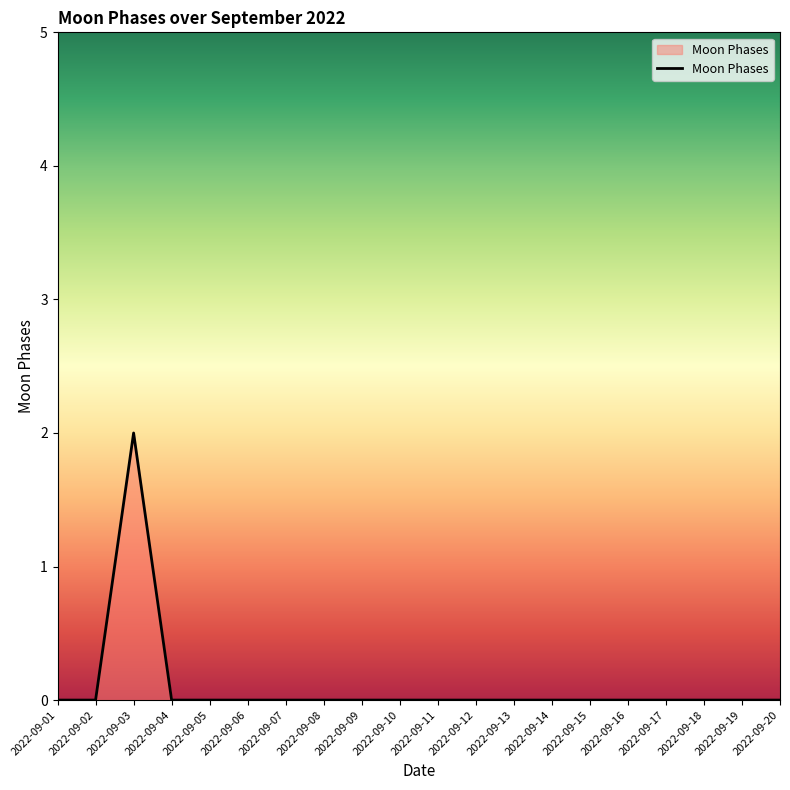

The chart shows a value of 1 at 2022-09-13. True or false?

False